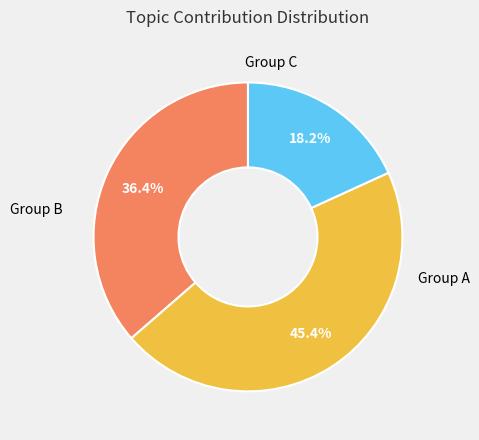

Is there any slice that represents more than half of the pie?

No